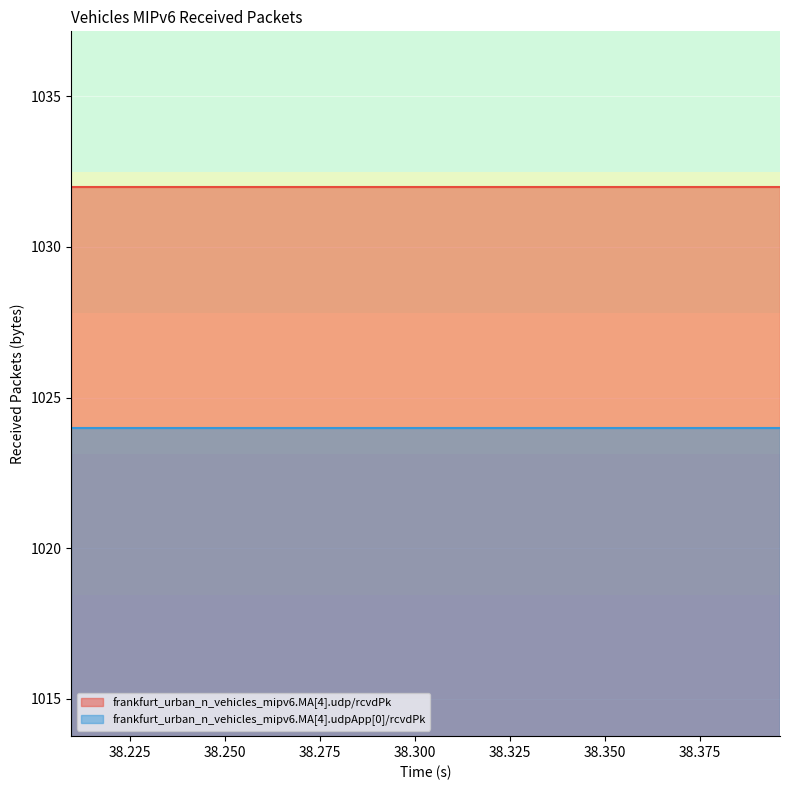

Which series has the widest spread of values?

frankfurt_urban_n_vehicles_mipv6.MA[4].udp/rcvdPk